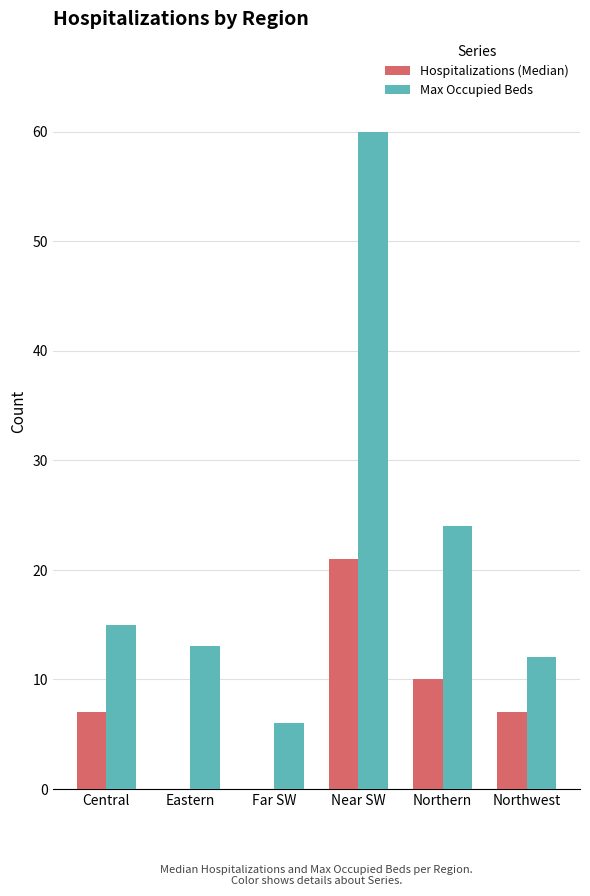

Is it true that Max Occupied Beds equals 5 at Eastern?

False